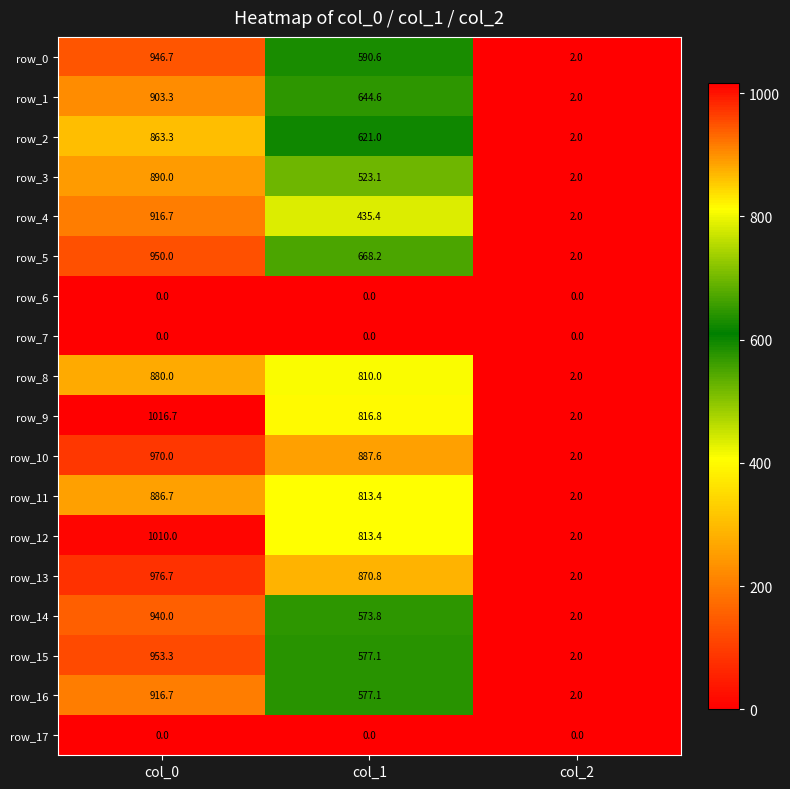

At which label does row_14 reach its minimum?

col_2